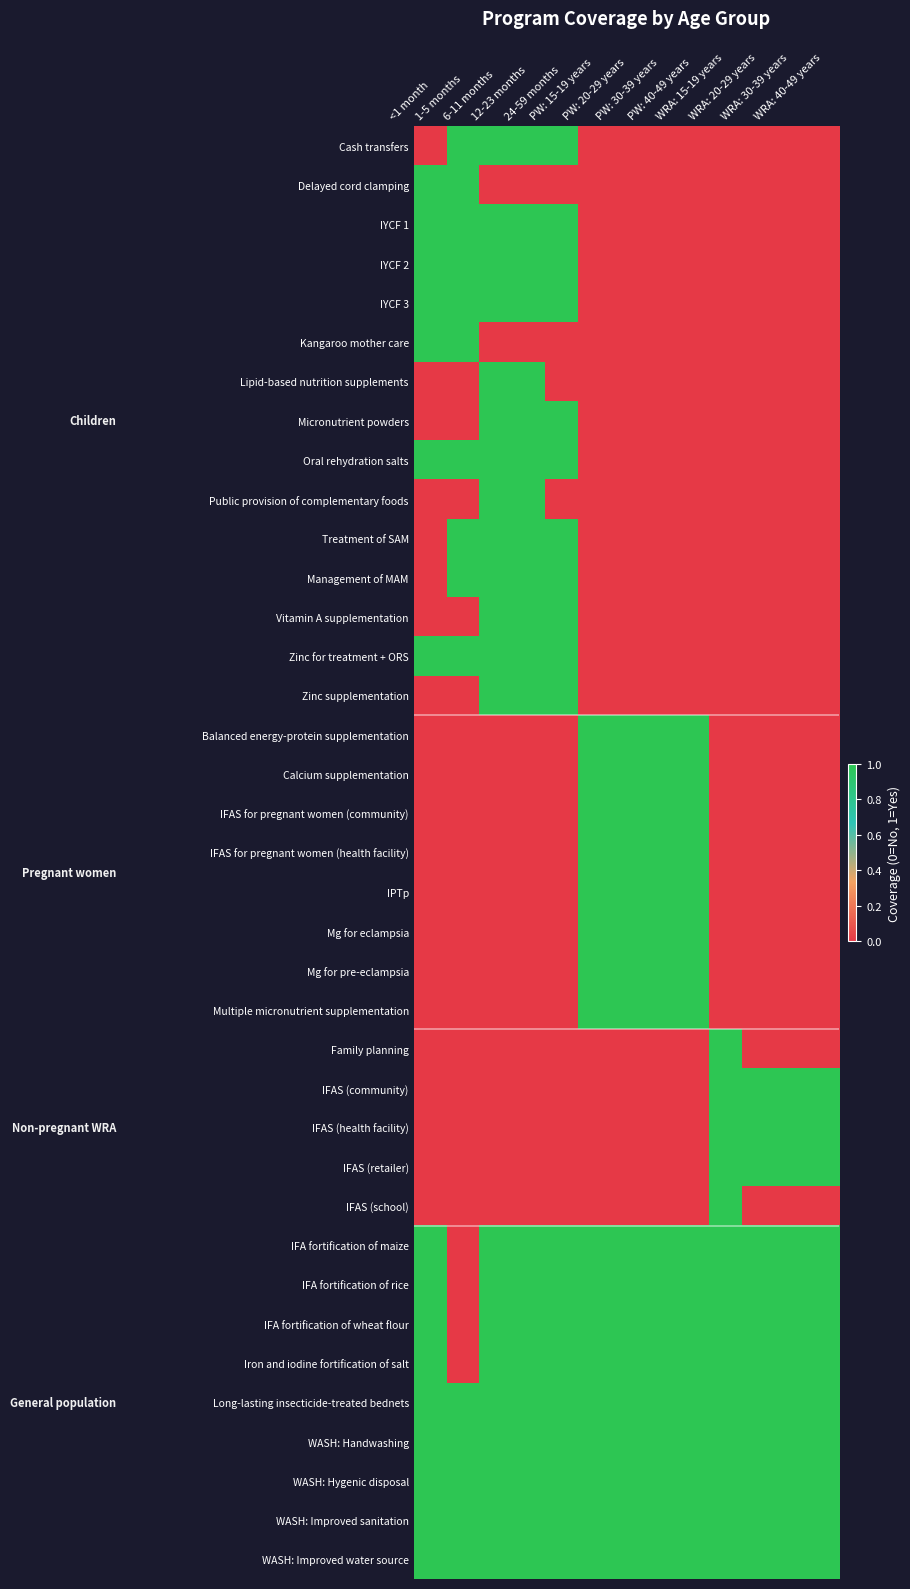

What is the difference between the highest and lowest values at 12-23 months?

1